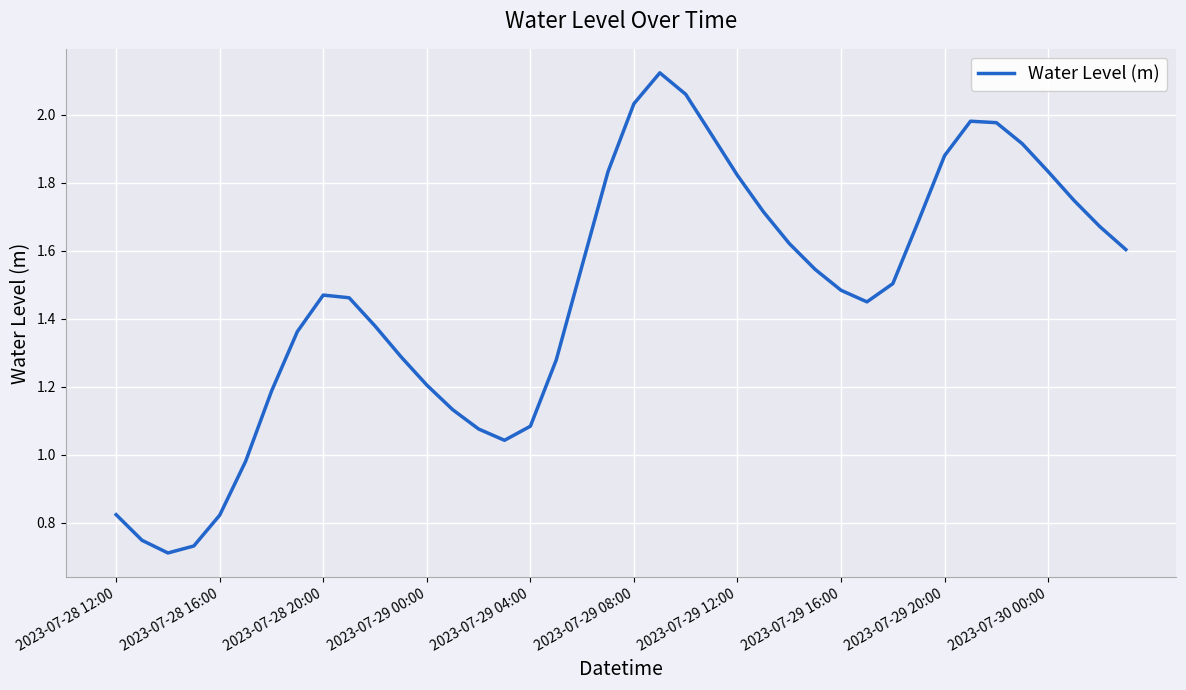

Does the chart display data point markers on the line(s)?

No